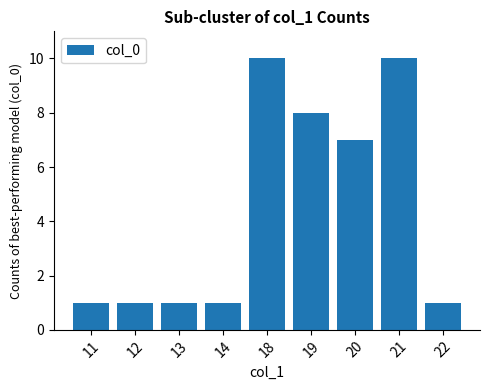

What value does the data have at 14?

1